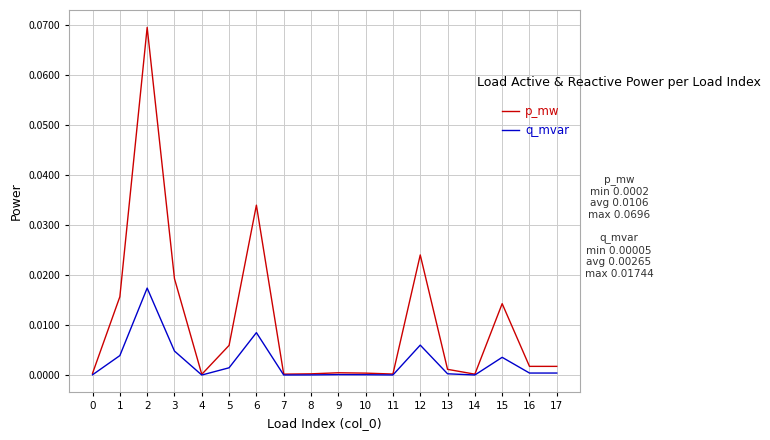

List the series in order of their peak value, highest first.

p_mw, q_mvar